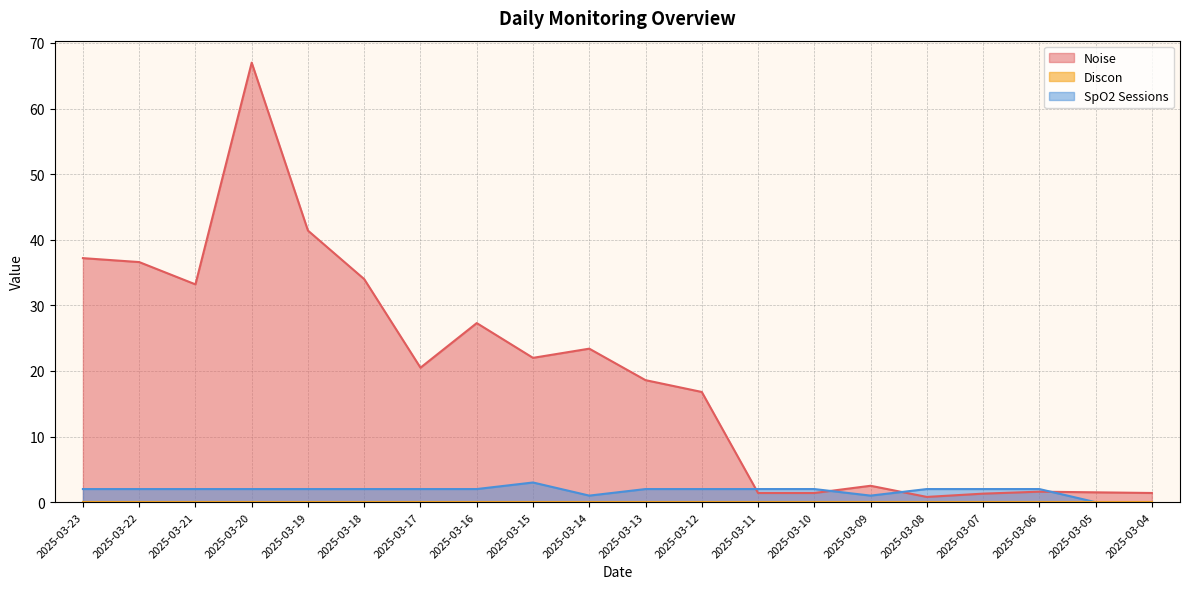

Where is the first local maximum for SpO2 Sessions?

2025-03-15